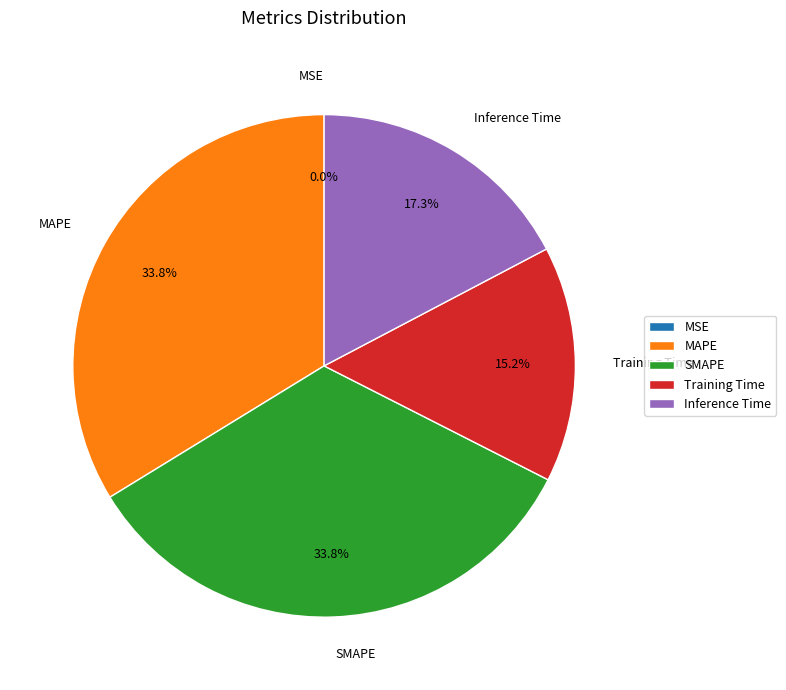

Is there any slice that represents more than half of the pie?

No